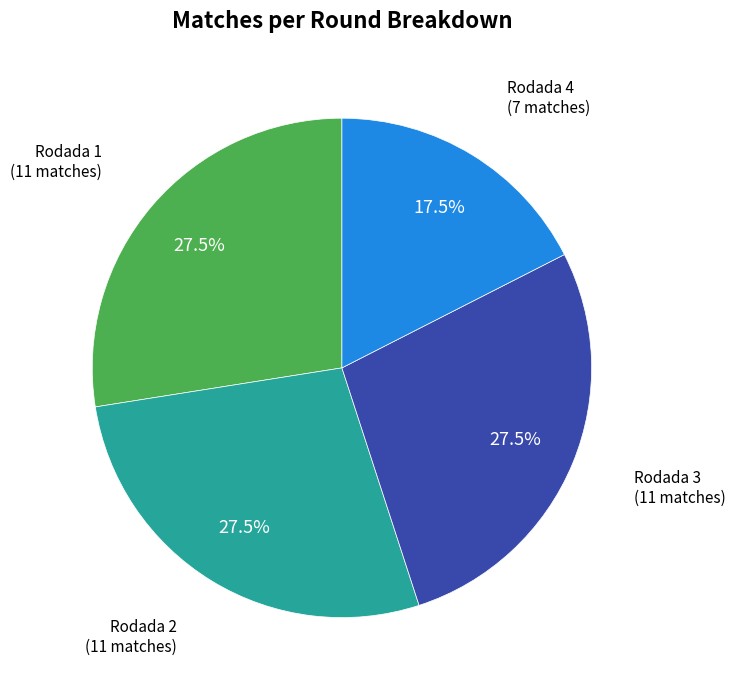

Is there any slice that represents more than half of the pie?

No